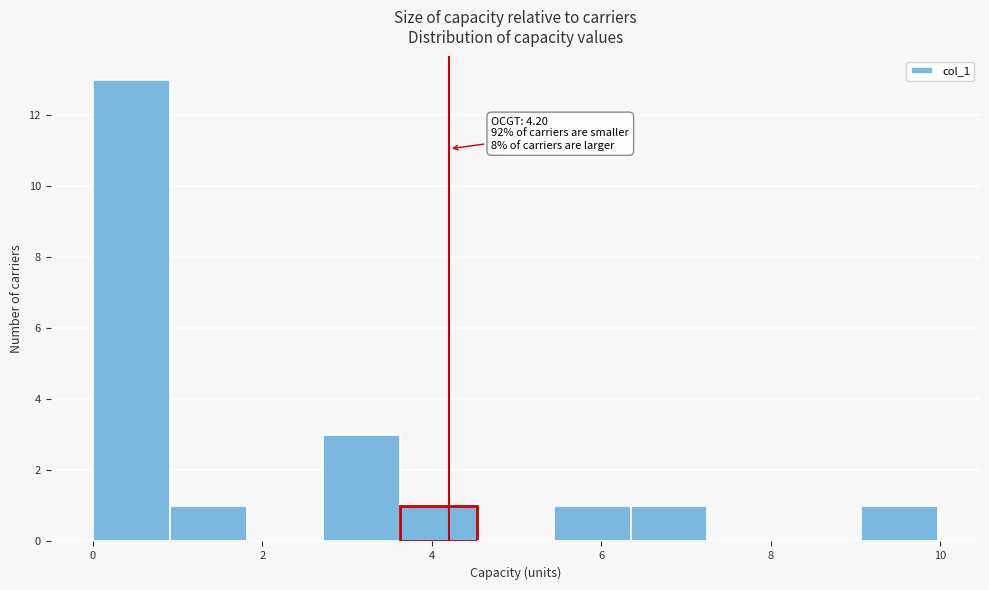

Over which range of the x-axis is the bar tallest?

0.0 to 1.0